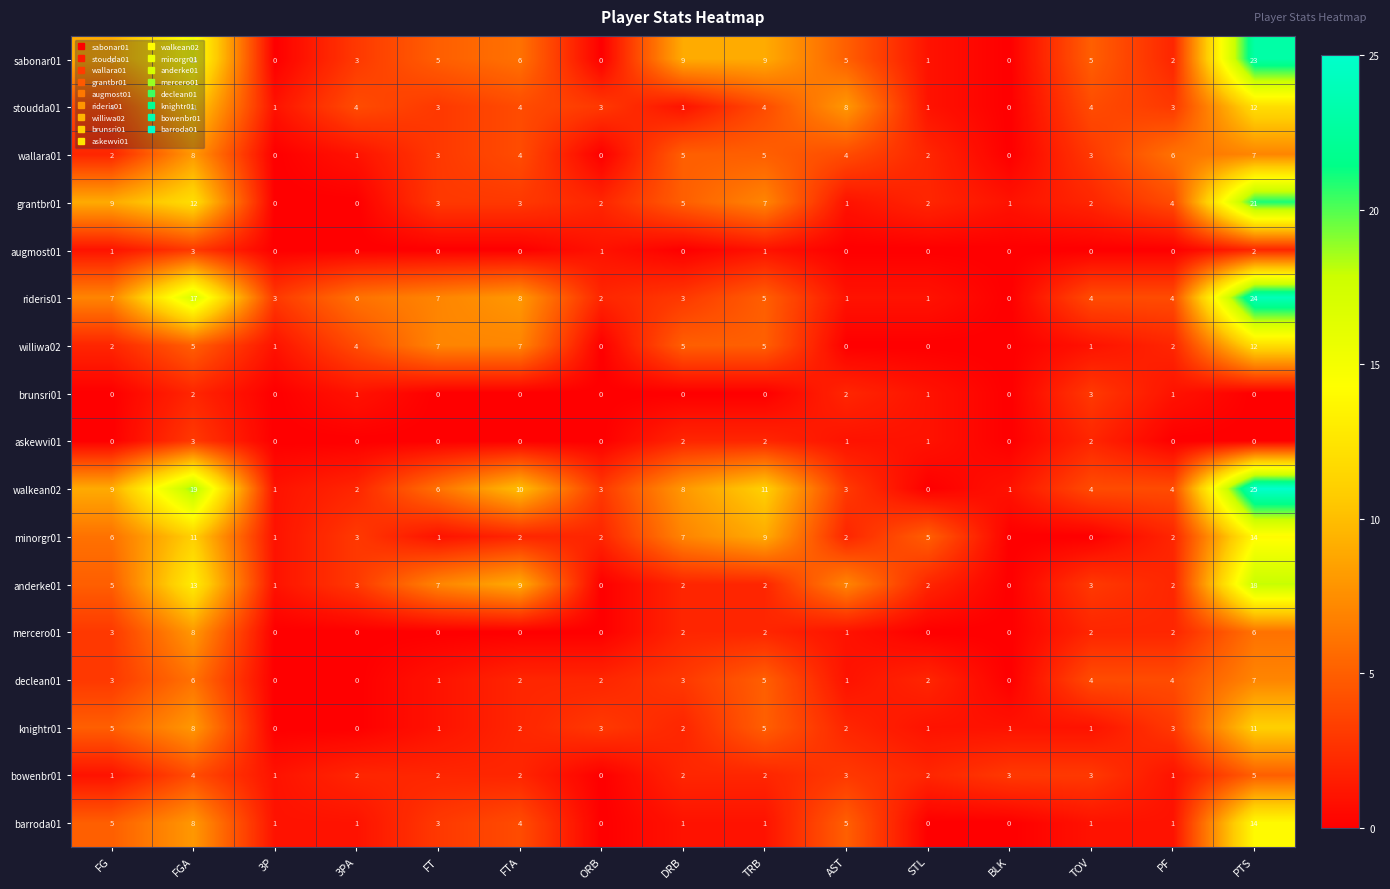

What is the difference between the maximum and second lowest values in the bowenbr01 series?

4